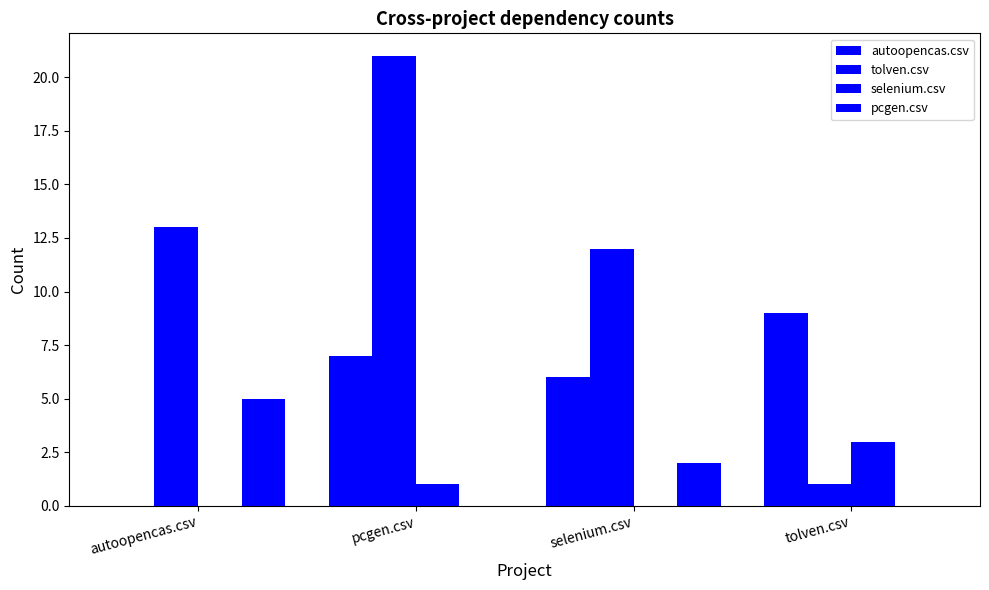

What is the value of the tolven.csv bar at the 3rd from the left?

12